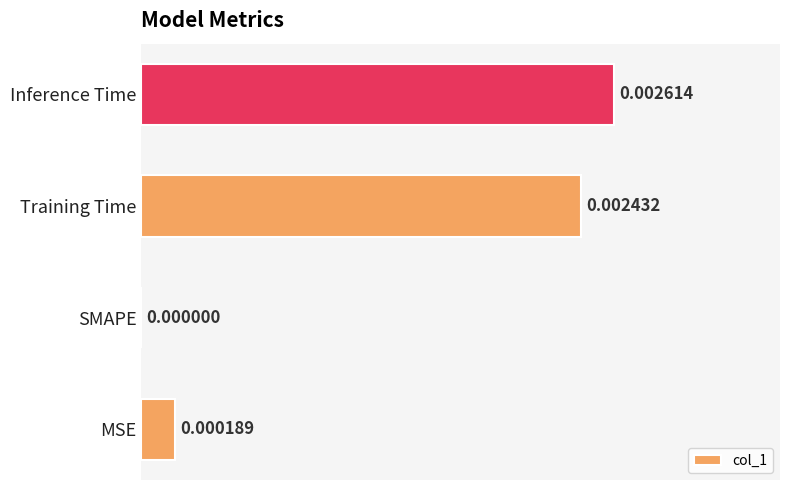

How many values exceed 0?

3